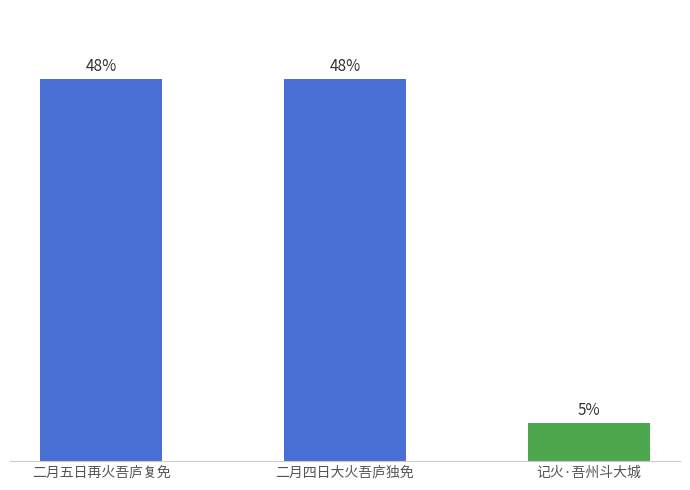

What position from the right is 二月五日再火吾庐复免?

3